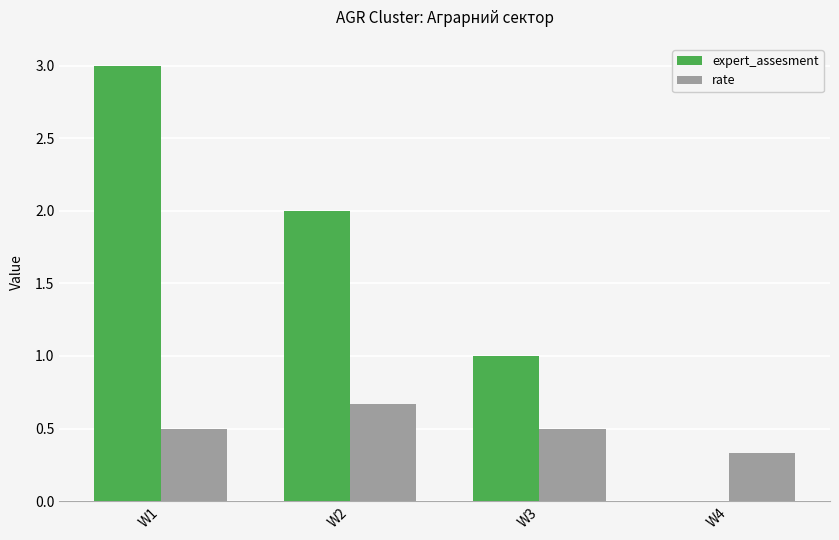

The rate series shows 0.7 at W3. True or false?

False